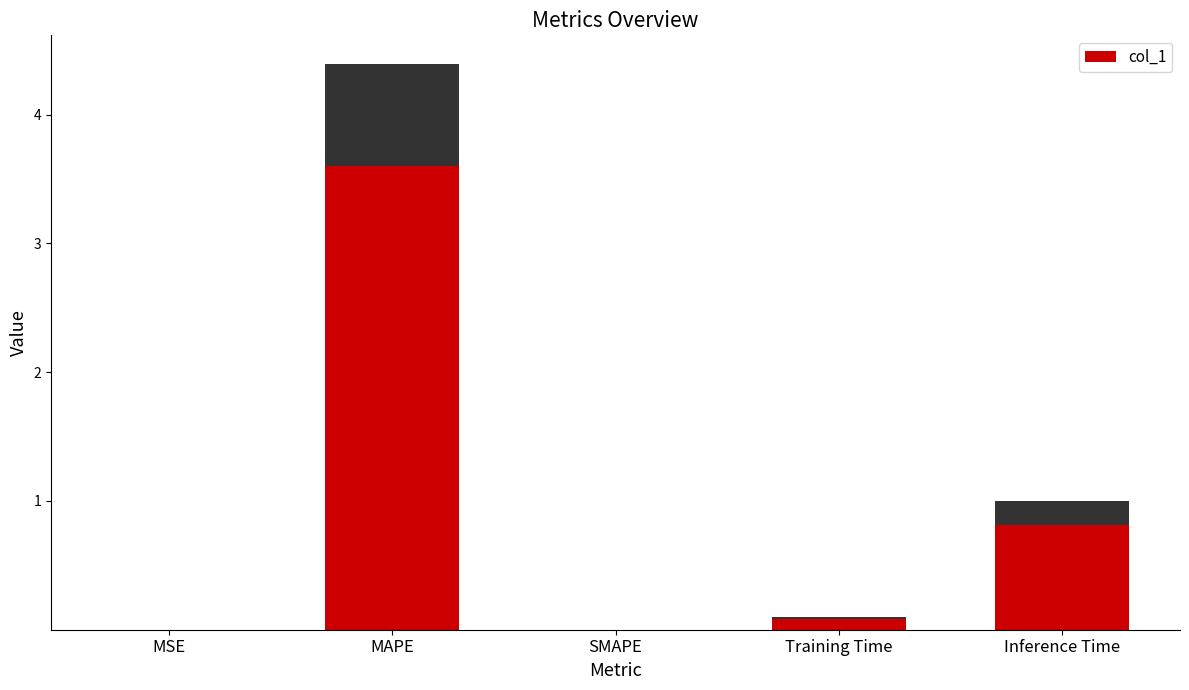

What is the change in value from MSE to MAPE?

+4.4